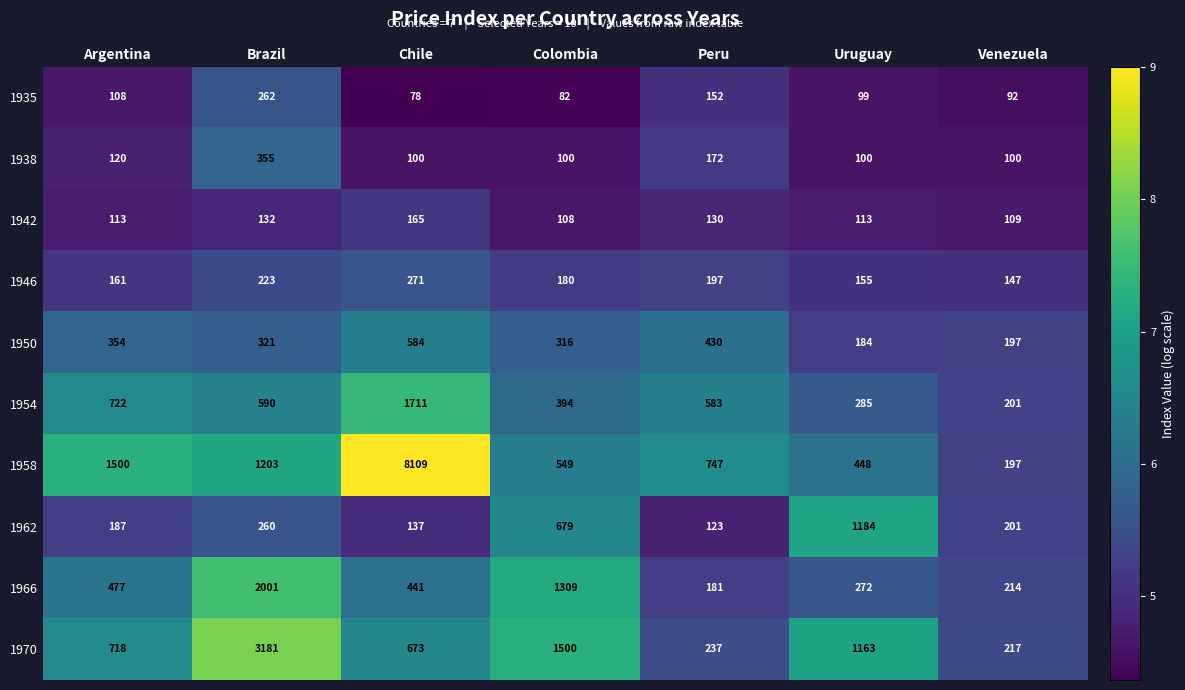

What is the sum of the 1946 values at Chile and Peru?

468